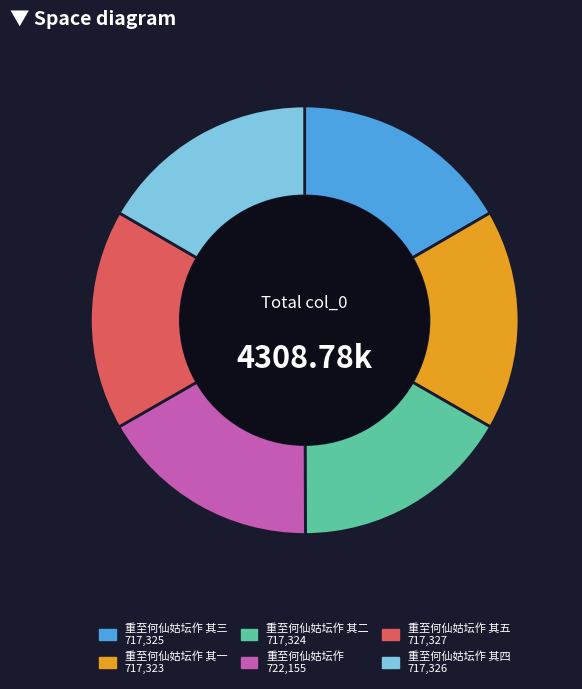

How many slices are in this pie chart?

6